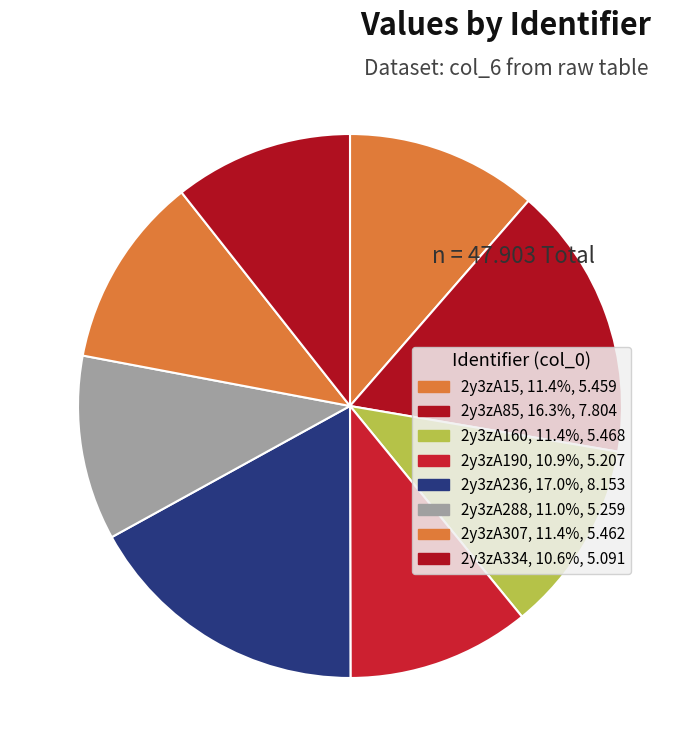

True or false: 2y3zA307 accounts for 11% of the total.

True